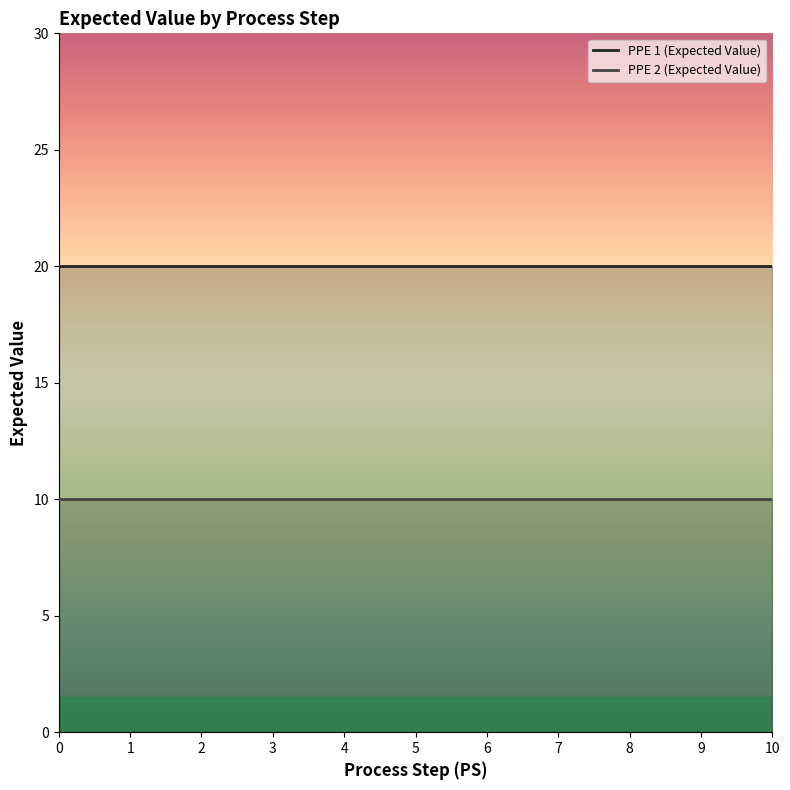

Rank the series by their maximum value, from lowest to highest.

PPE 2 (Expected Value), PPE 1 (Expected Value)